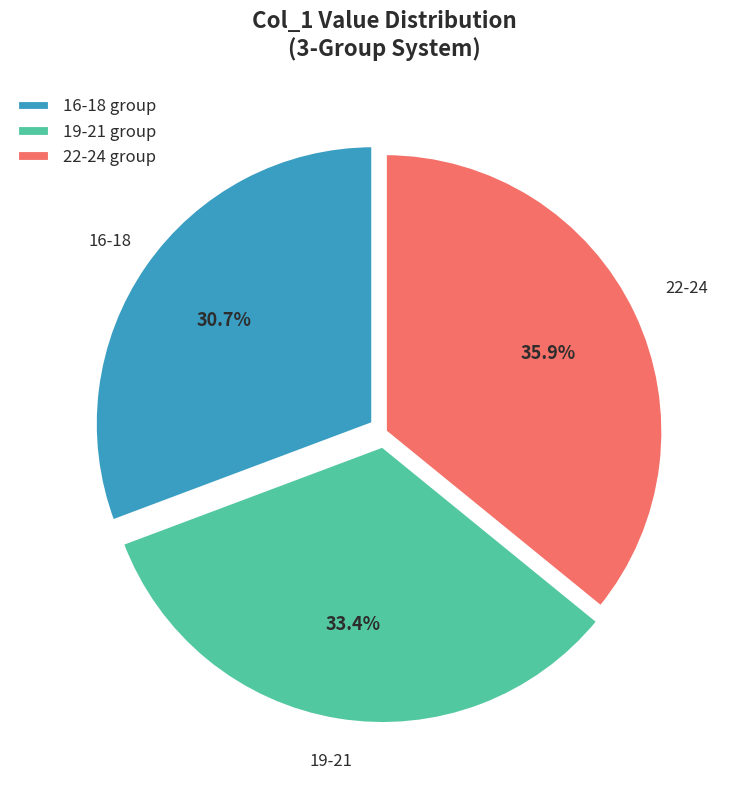

What percentage is NOT represented by 16-18 group?

69.3%